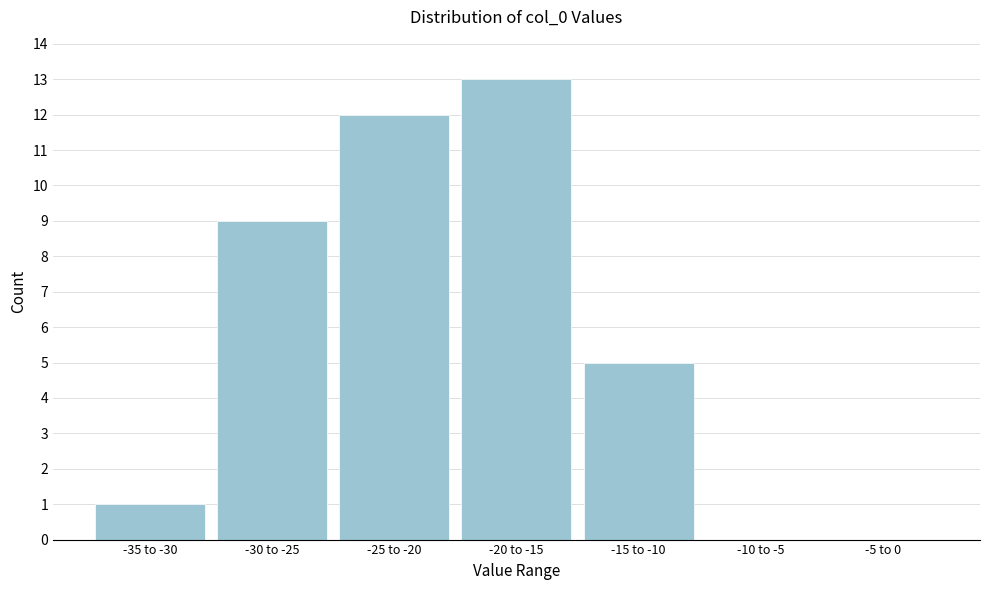

Reading left to right, what are all the values shown in this chart?

-35 to -30=1	-30 to -25=9	-25 to -20=12	-20 to -15=13	-15 to -10=5	-10 to -5=0	-5 to 0=0